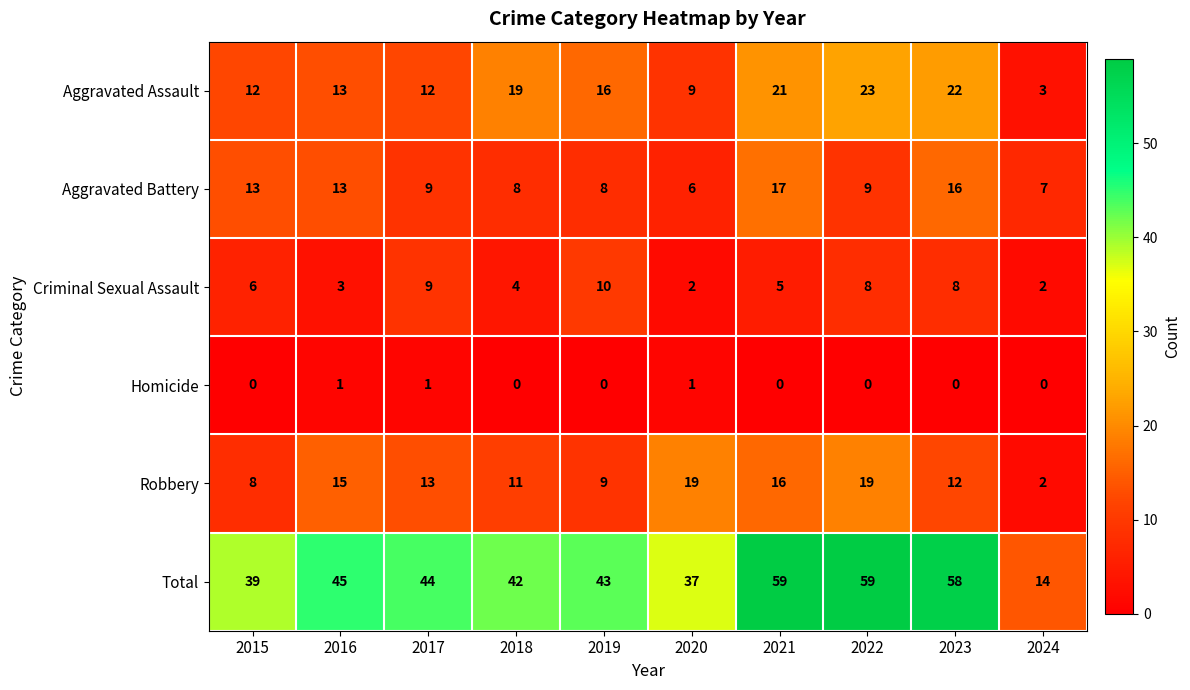

At 2020, list the series in order from smallest to largest.

Homicide, Criminal Sexual Assault, Aggravated Battery, Aggravated Assault, Robbery, Total